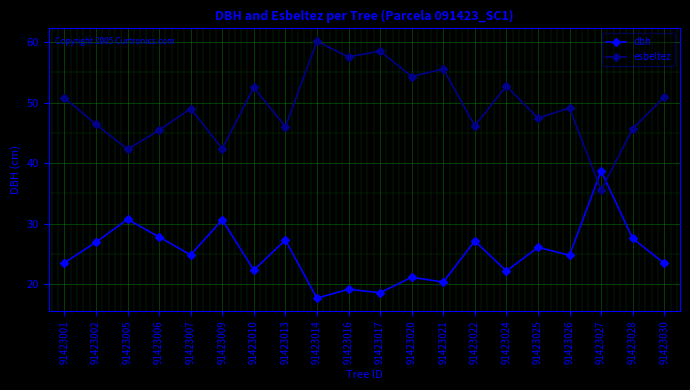

How many intersections are there between dbh and esbeltez?

2